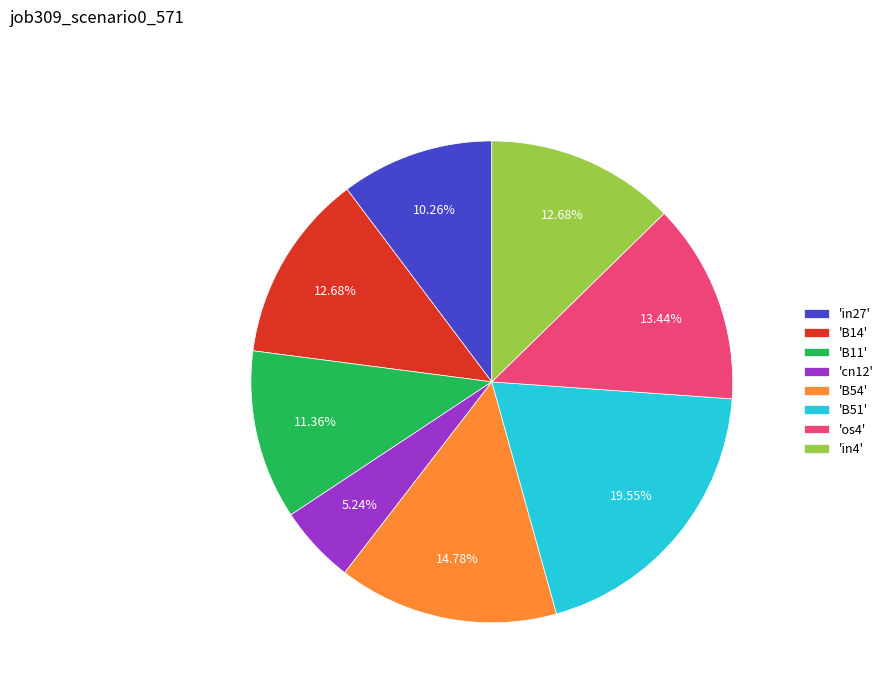

Combined, do 'os4' and 'B54' account for over 50%?

No